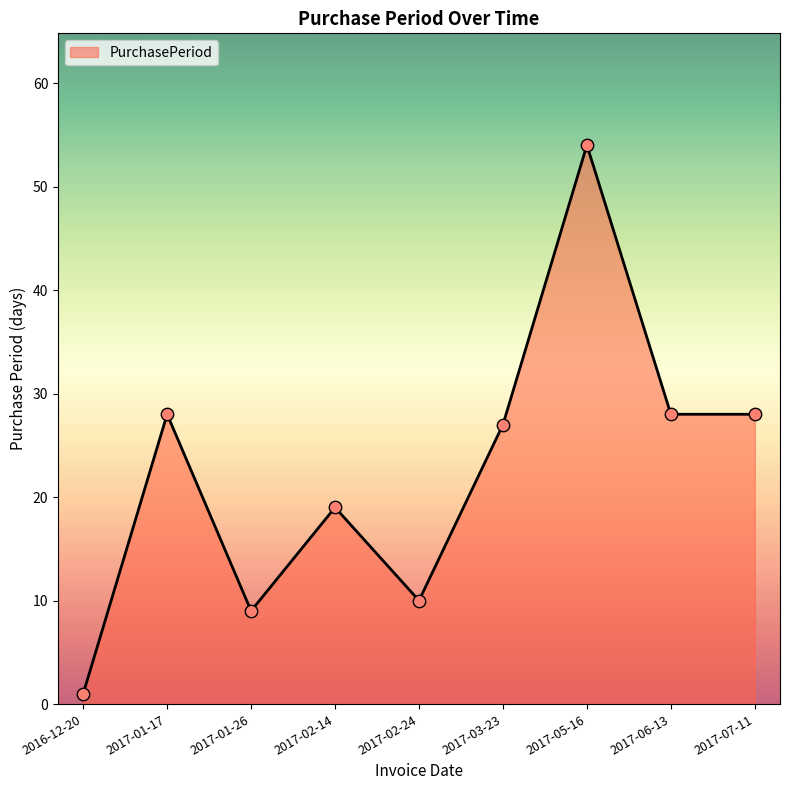

What is the ratio of the value at 2017-01-26 to the value at 2017-07-11?

0.3